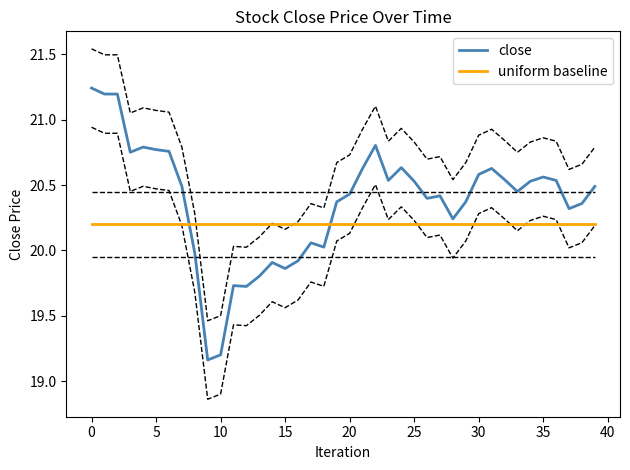

True or false: uniform baseline and close intersect in this chart.

True